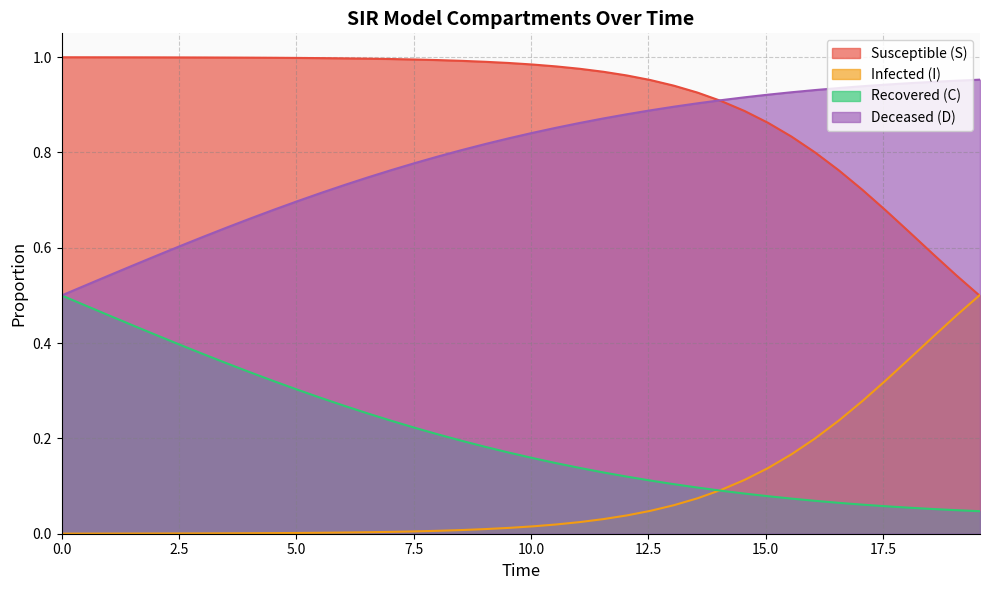

The I series shows 0.0 at 28. True or false?

False